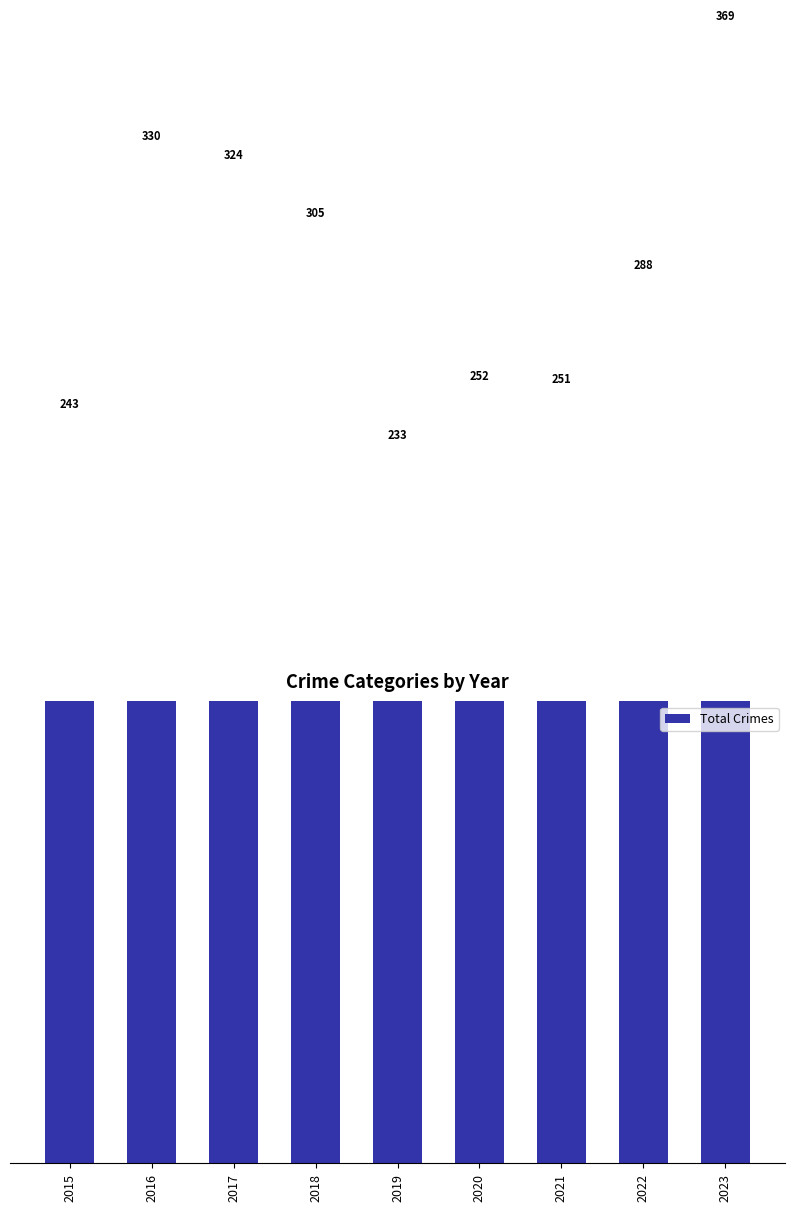

Are the bars horizontal?

No